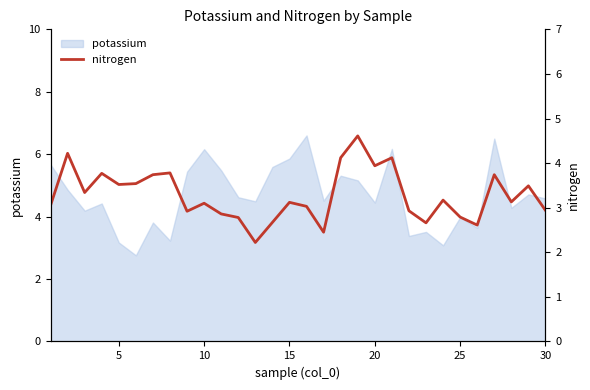

What is the lowest value of the potassium series?

2.8